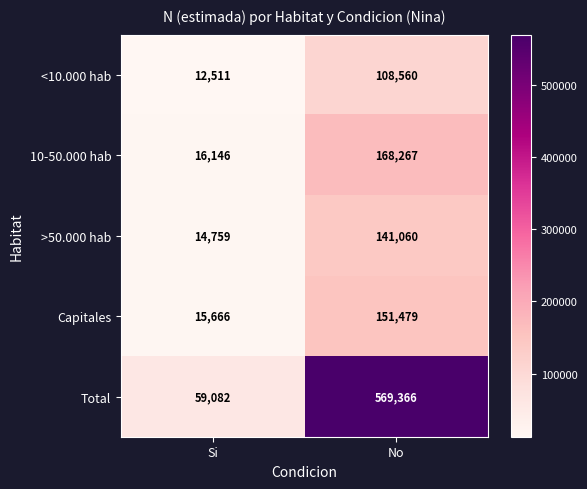

Reading left to right, extract all data points from this chart.

<10.000 hab: Si=12511	No=108560
10-50.000 hab: Si=16146	No=168267
>50.000 hab: Si=14759	No=141060
Capitales: Si=15666	No=151479
Total: Si=59082	No=569366